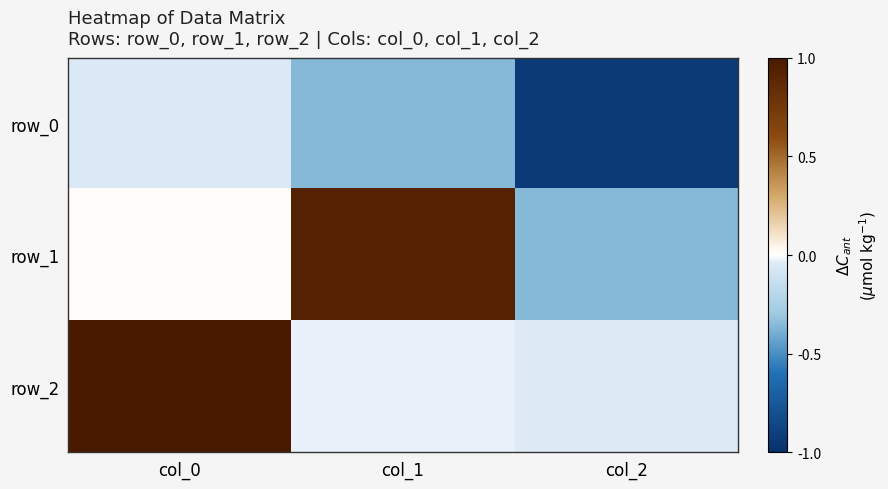

Which series has the largest range (max minus min)?

row_1